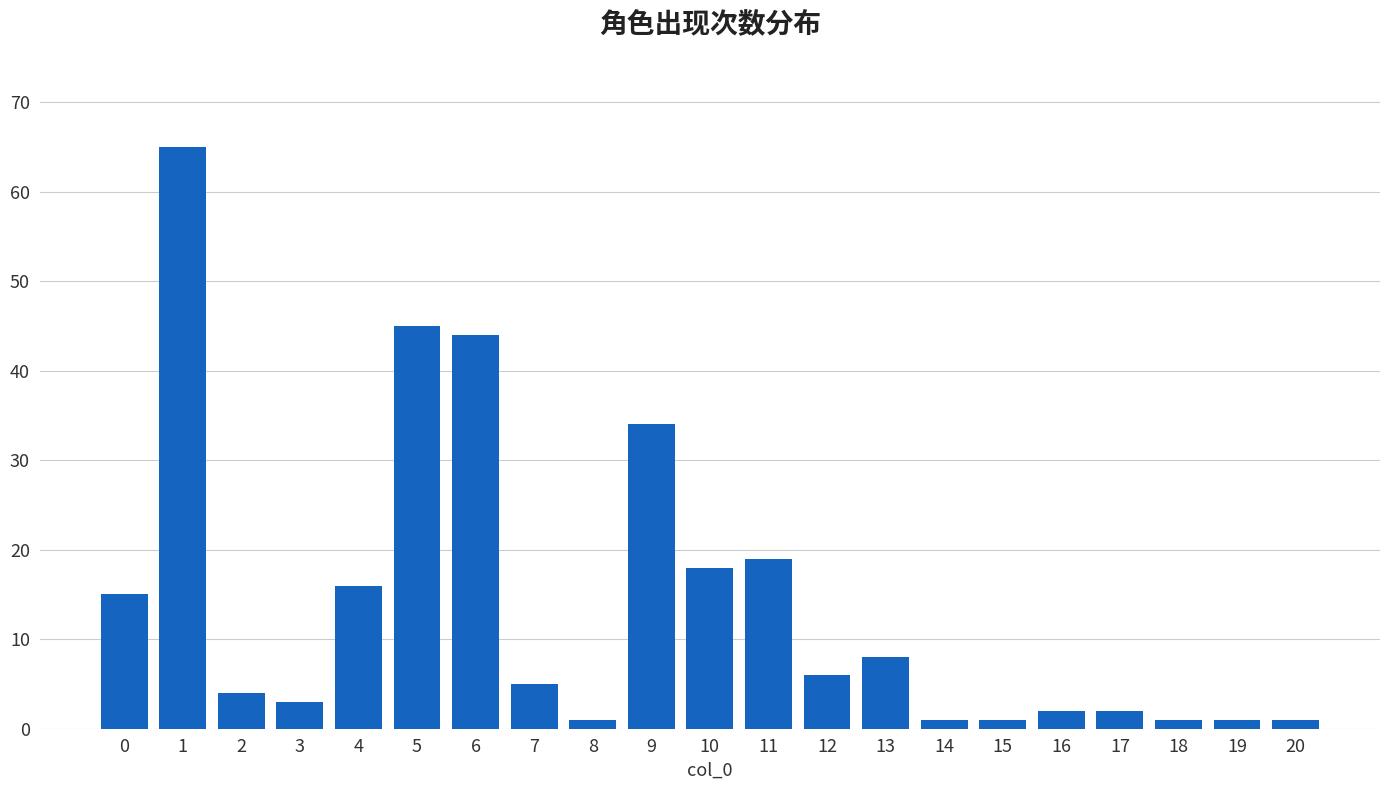

Reading left to right, list all the values displayed in this chart.

15	65	4	3	16	45	44	5	1	34	18	19	6	8	1	1	2	2	1	1	1